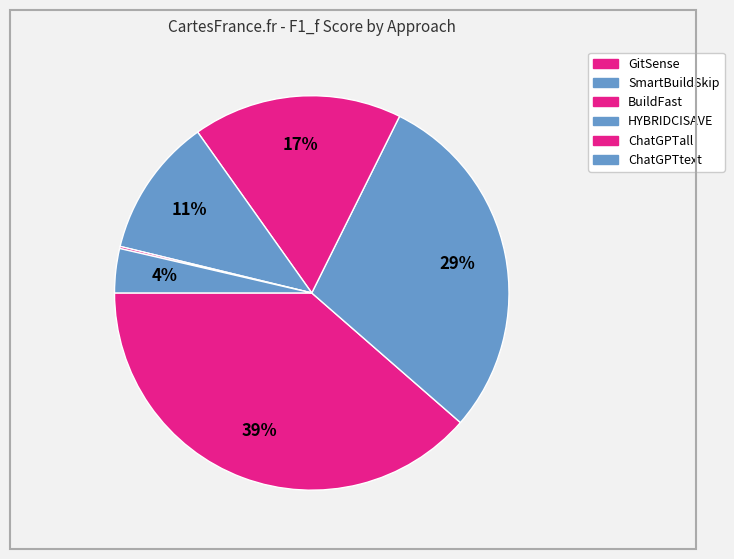

The ChatGPTtext slice represents 13% of the pie. True or false?

False